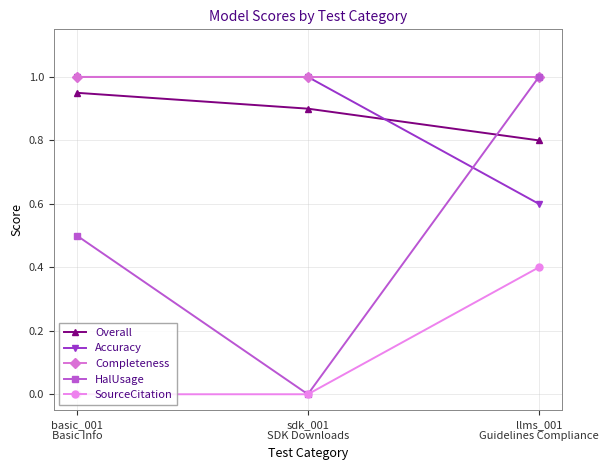

What is the sum of all Completeness values?

3.0